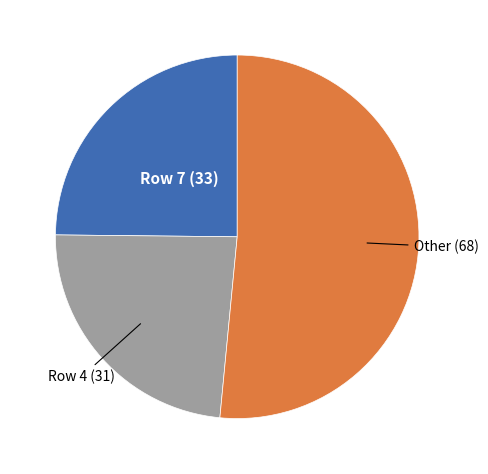

Which slice is the smallest?

Row 4 (31)